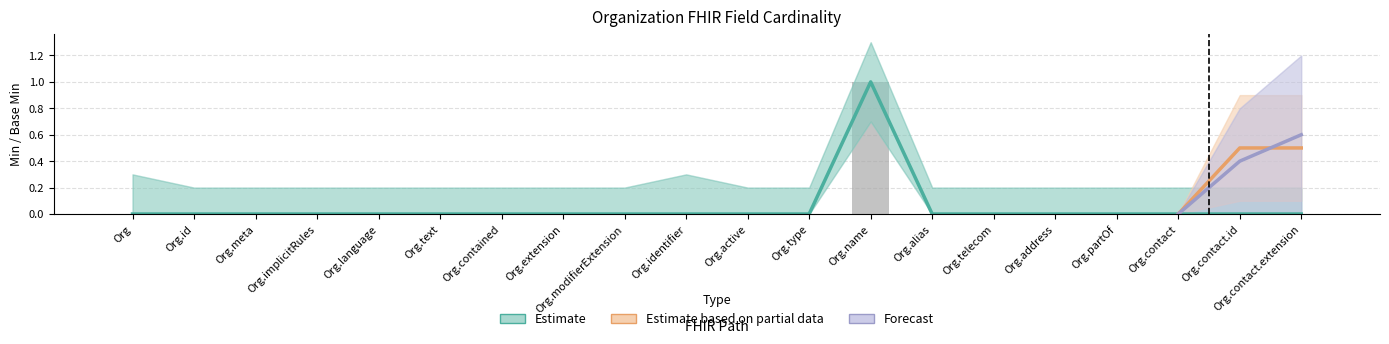

List the labels in order of value, largest first.

Org.name, Org, Org.id, Org.meta, Org.implicitRules, Org.language, Org.text, Org.contained, Org.extension, Org.modifierExtension, Org.identifier, Org.active, Org.type, Org.alias, Org.telecom, Org.address, Org.partOf, Org.contact, Org.contact.id, Org.contact.extension